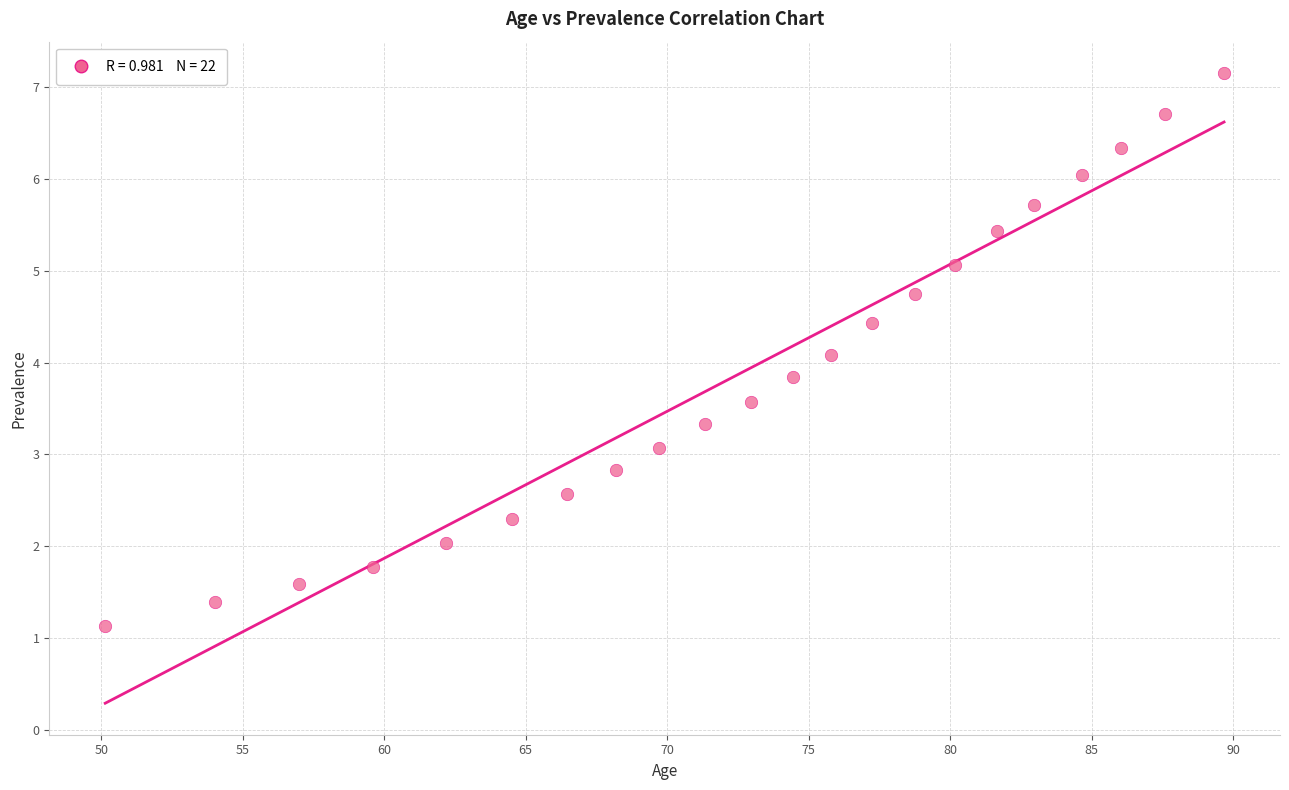

What is the range of X values (max minus min)?

39.5